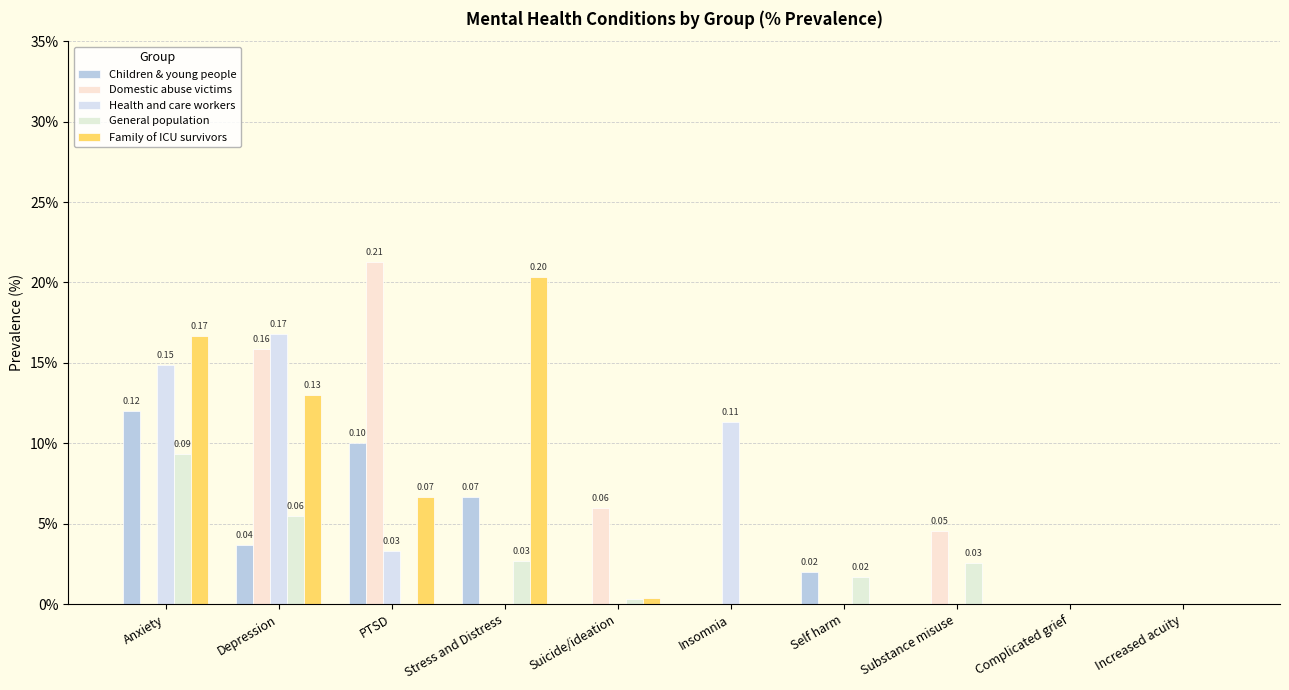

How many Children & young people values are between 0 and 1?

10